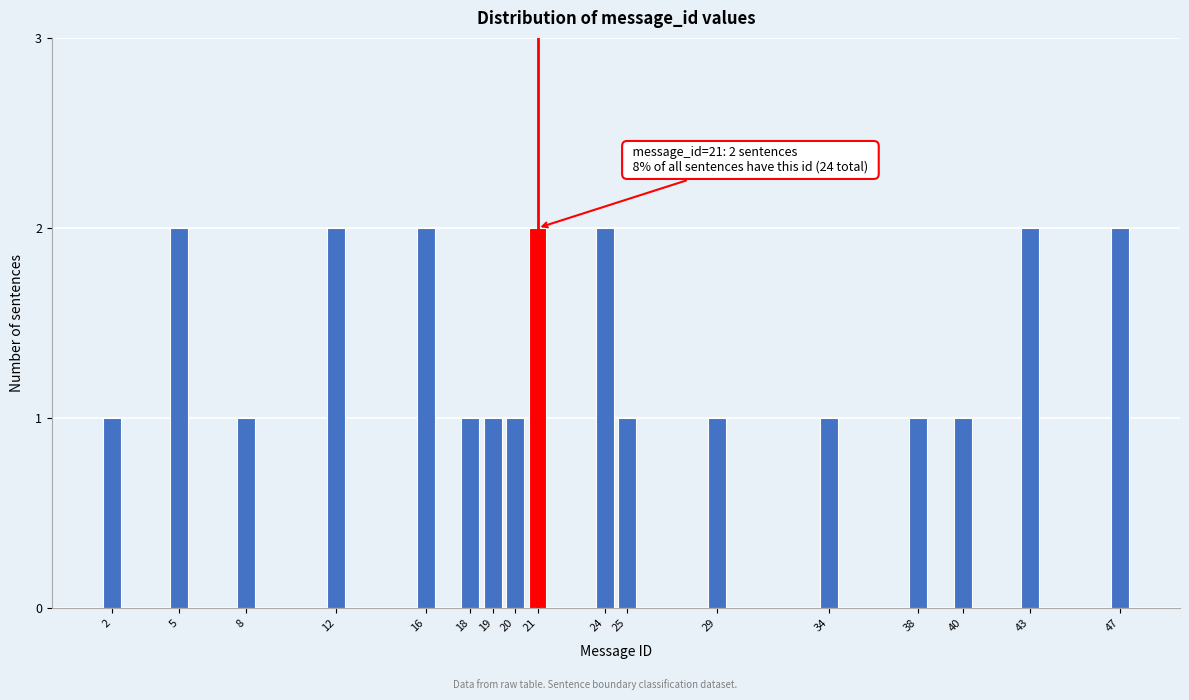

Reading right to left, extract all data points from this chart.

47=2	43=2	40=1	38=1	34=1	29=1	25=1	24=2	21=2	20=1	19=1	18=1	16=2	12=2	8=1	5=2	2=1